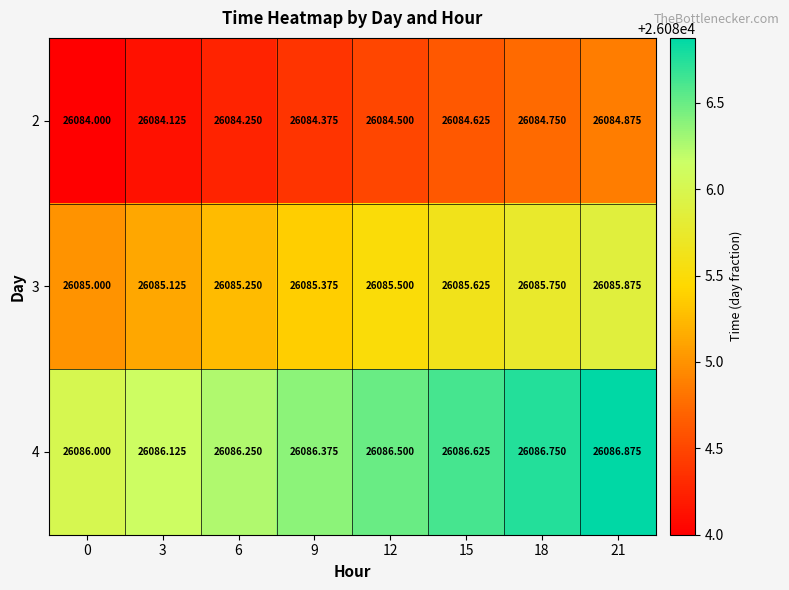

How many categories are shown in the chart?

8